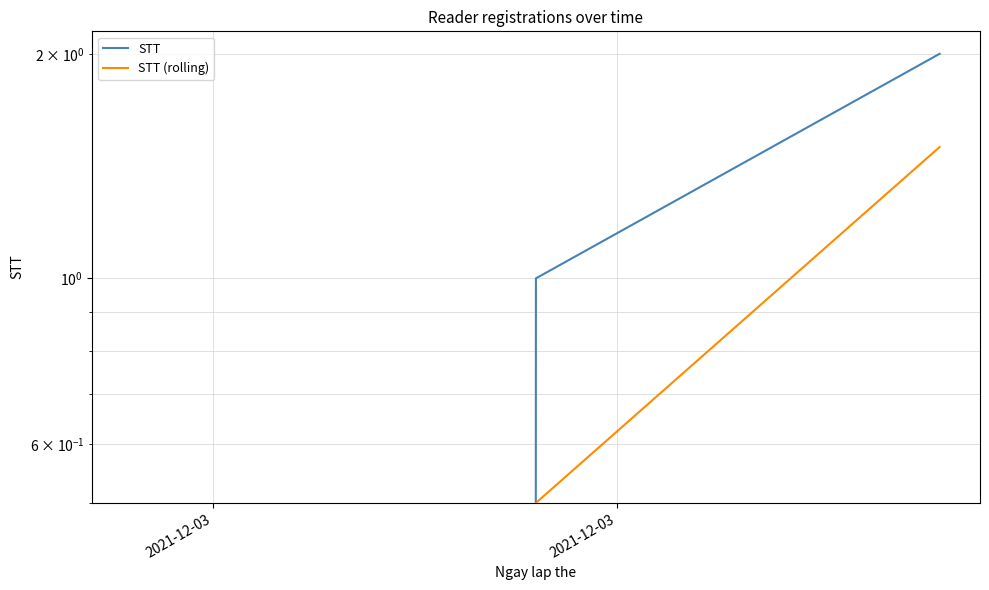

What is the difference between the maximum and minimum values in the STT series?

2.0